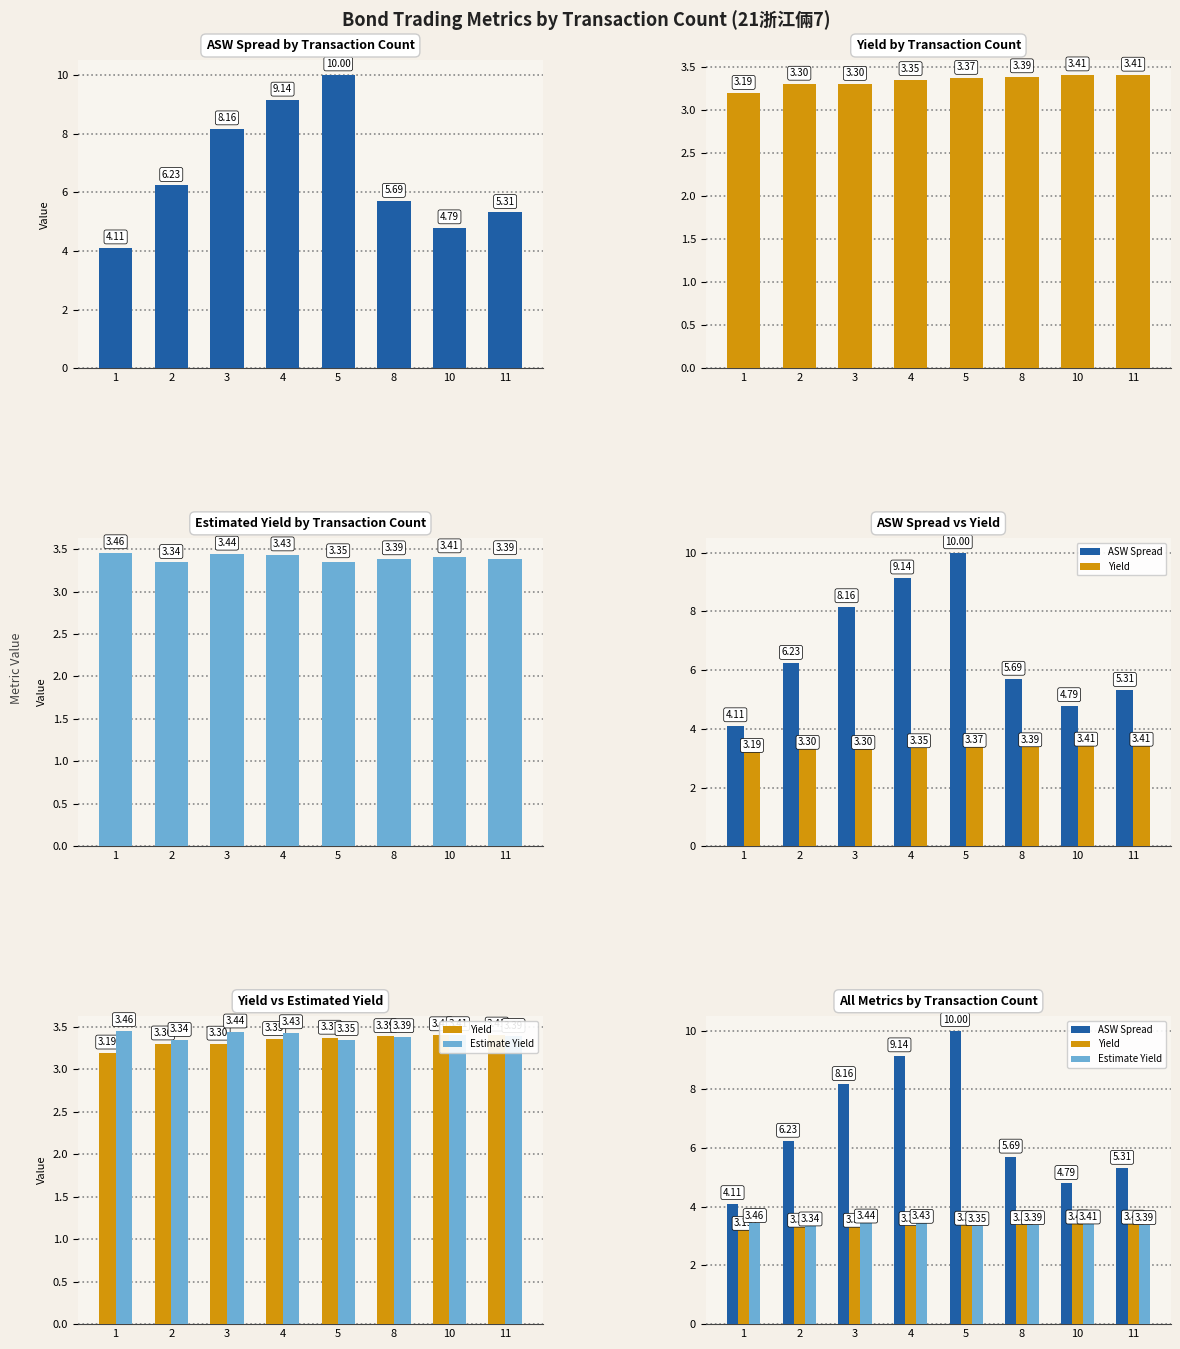

Reading left to right, extract all data points from this chart.

ASW Spread: 1=4.1	2=6.2	3=8.2	4=9.1	5=10.0	8=5.7	10=4.8	11=5.3
Yield: 1=3.2	2=3.3	3=3.3	4=3.4	5=3.4	8=3.4	10=3.4	11=3.4
Estimate Yield: 1=3.5	2=3.3	3=3.4	4=3.4	5=3.4	8=3.4	10=3.4	11=3.4